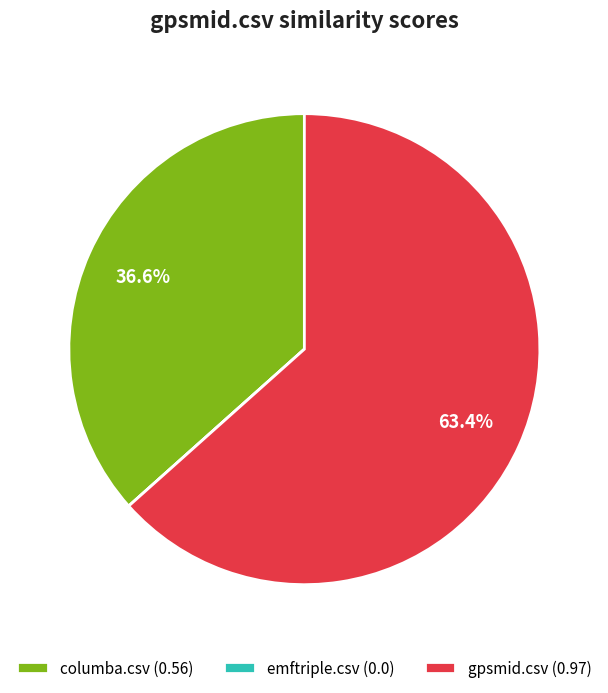

To the nearest percent, what is the difference between the largest and smallest slice percentages?

63%